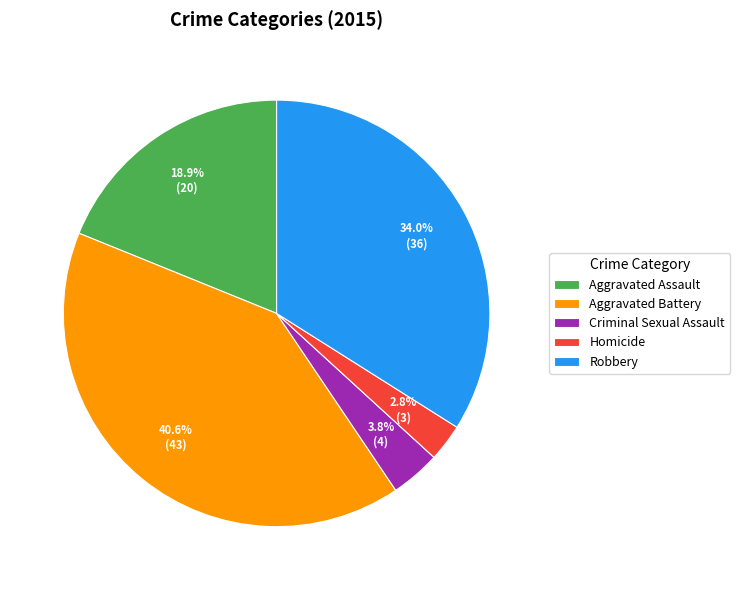

Is Robbery the majority of the pie?

No